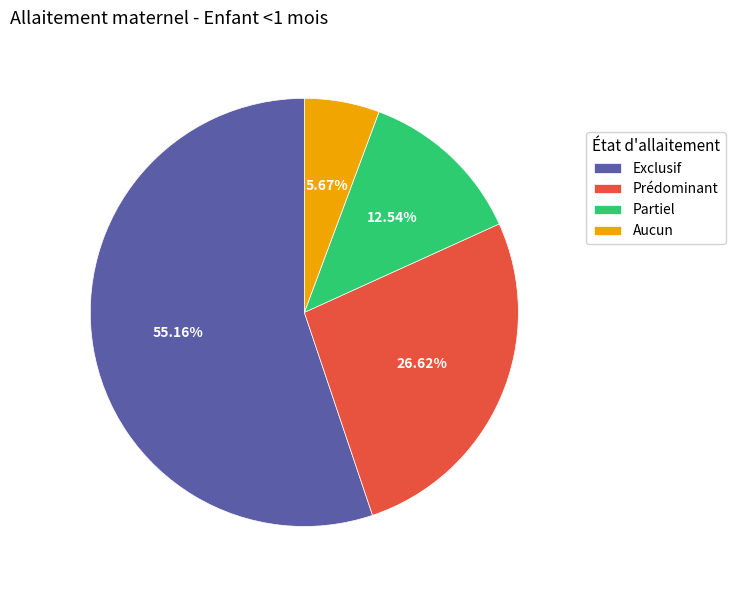

To the nearest percent, what is the average slice percentage?

25%